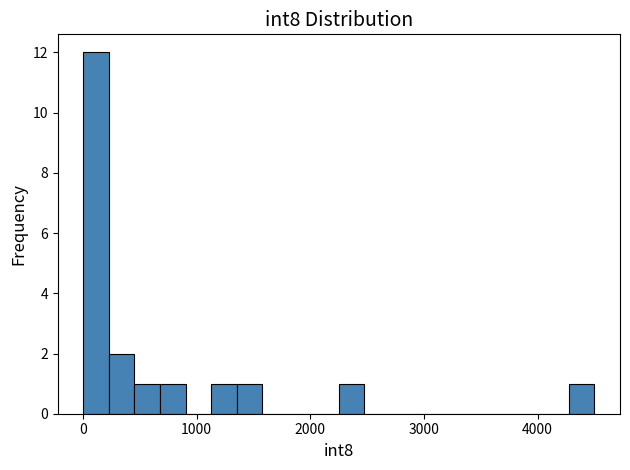

Around what value on the x-axis is the tallest bar? Give the approximate position of its centre, as read against the axis.

100